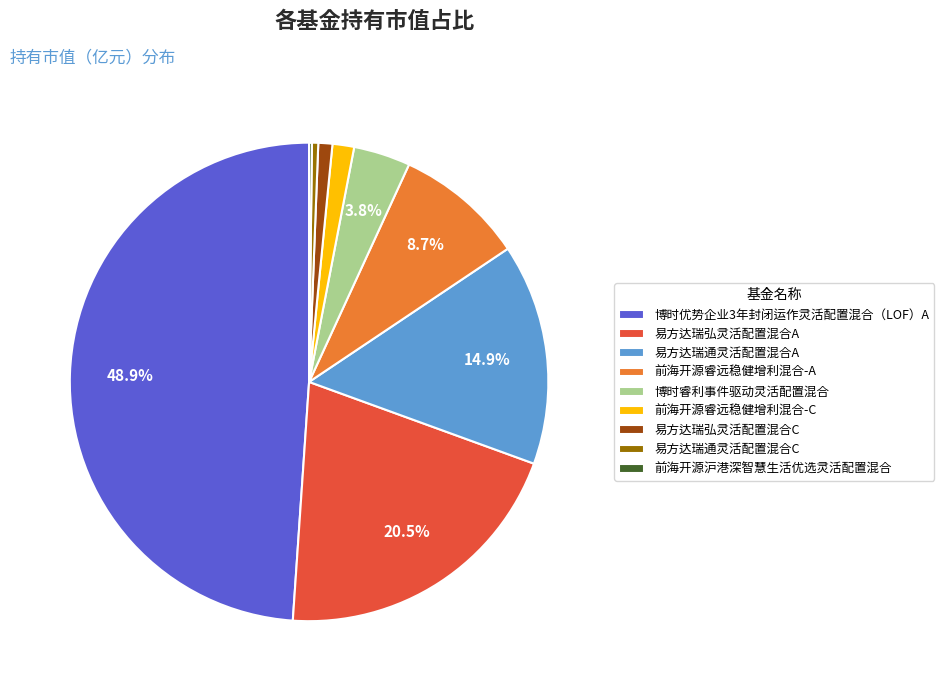

Which slice is the largest?

博时优势企业3年封闭运作灵活配置混合（LOF）A